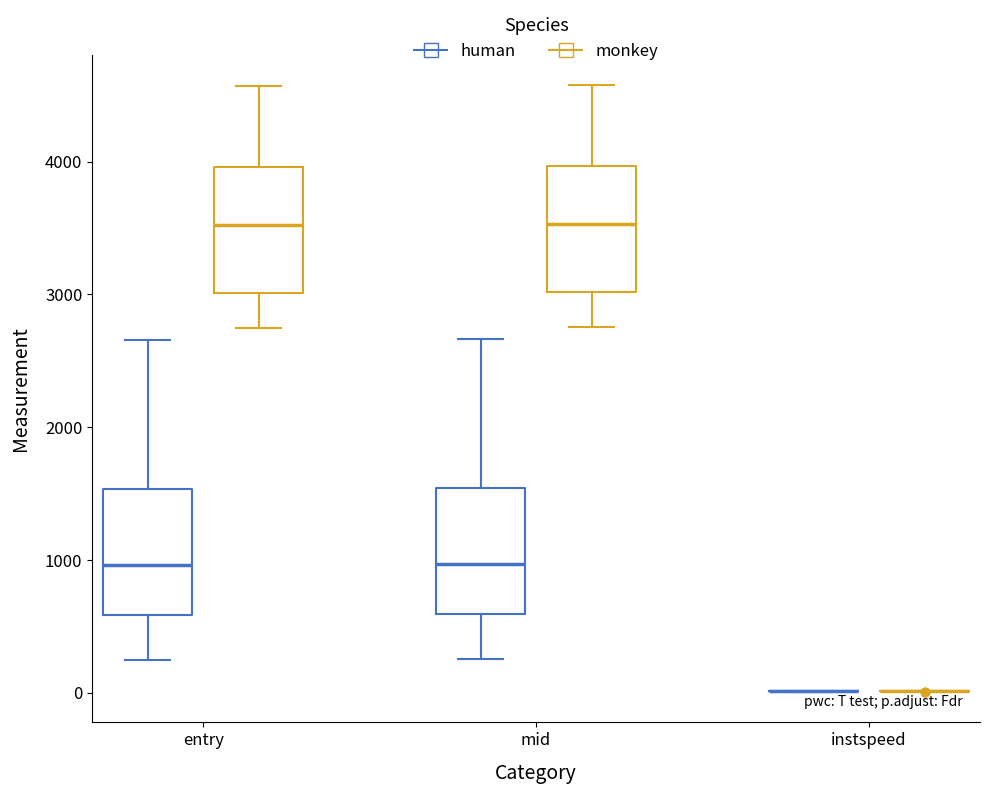

Reading left to right, transcribe this box plot: for each box, give where its median line is, the range the box spans, and where its two whiskers end, as read against the y-axis. The values are not printed on the chart, so give them approximately, as read against the axis.

entry (human): median 1000, box 600 to 1500, whiskers 200 to 2700
entry (monkey): median 3500, box 3000 to 4000, whiskers 2700 to 4600
mid (human): median 1000, box 600 to 1500, whiskers 300 to 2700
mid (monkey): median 3500, box 3000 to 4000, whiskers 2800 to 4600
instspeed (human): box collapsed to a line at 0, whiskers 0 to 0
instspeed (monkey): box collapsed to a line at 0, whiskers 0 to 0